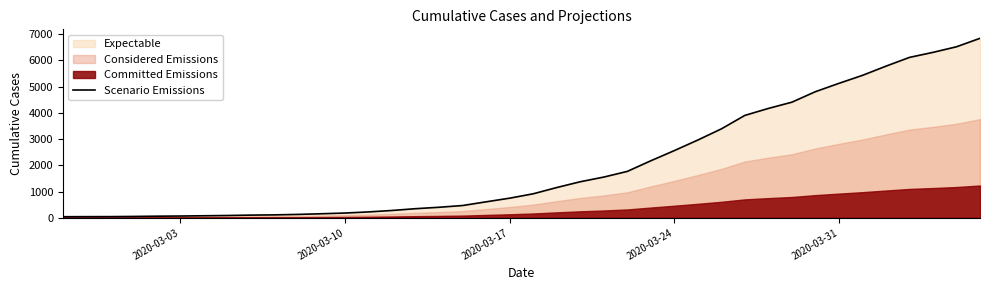

Reading left to right, extract all data points from this chart.

41	44	45	52	62	68	78	88	103	112	130	155	182	225	280	348	402	469	610	749	916	1154	1375	1553	1769	2174	2562	2965	3390	3904	4170	4408	4808	5126	5430	5781	6115	6307	6520	6843